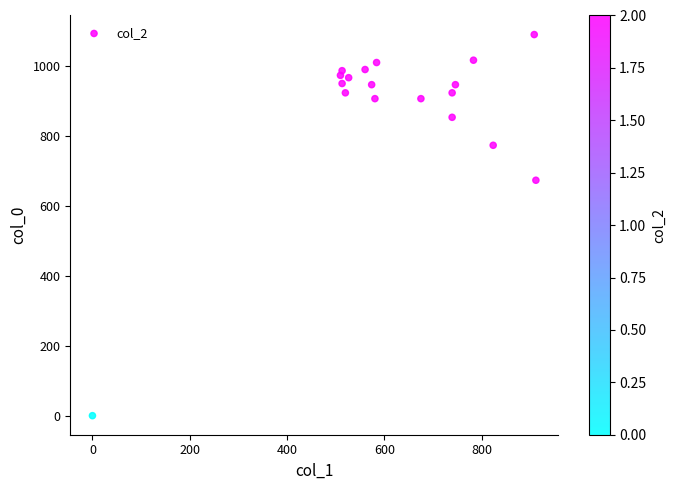

What Y value in the scatter plot is closest to 545?

673.3